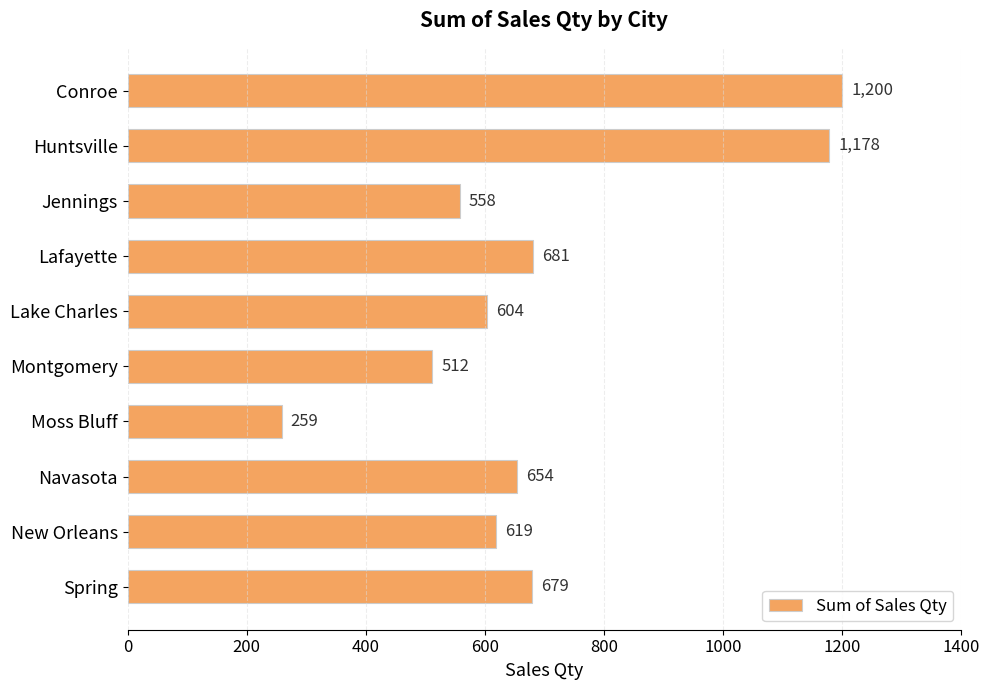

Read the value at Conroe.

1200